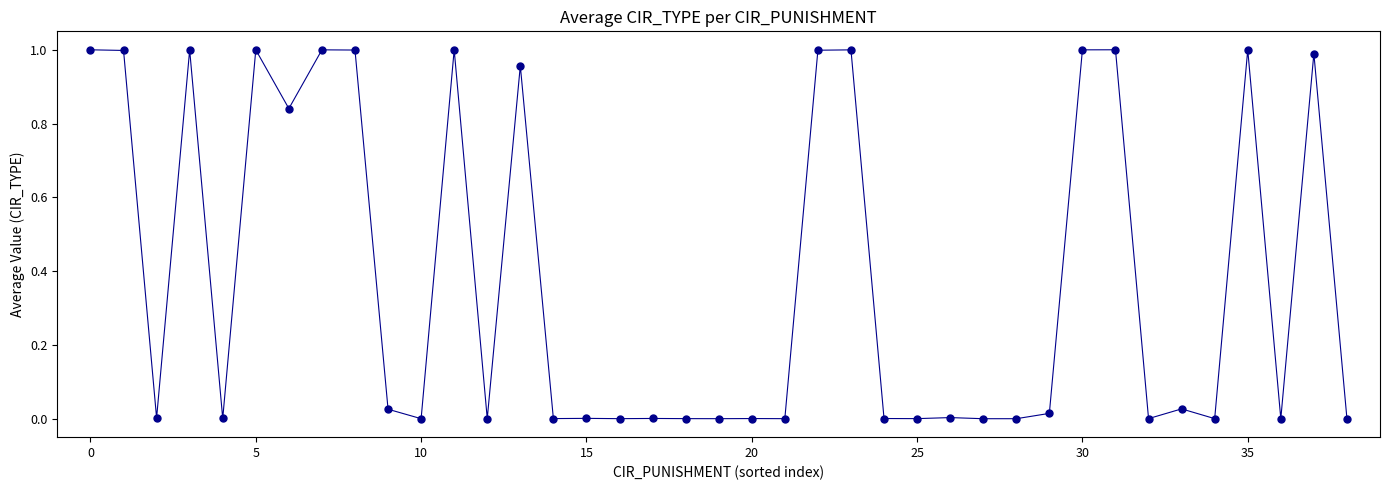

True or false: there are more than 2 points higher than both neighbors.

True